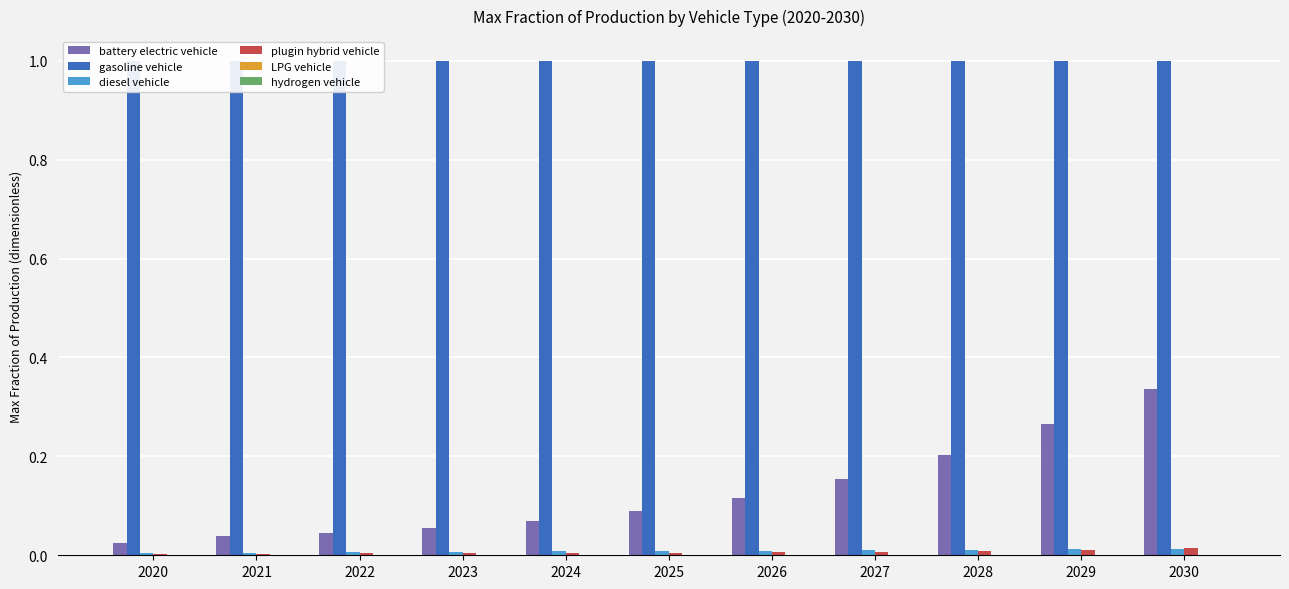

At which category is the sum across all series the highest?

2030